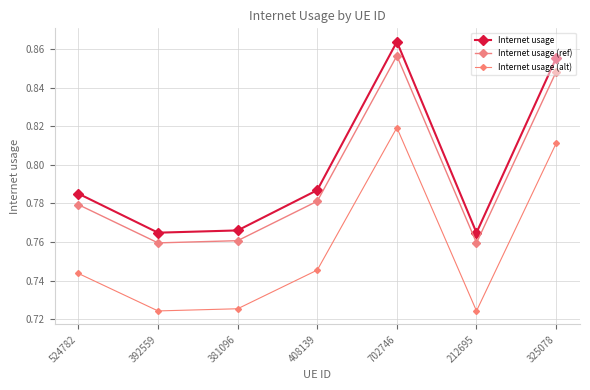

Which series changed the most between 392559 and 381096?

Internet usage